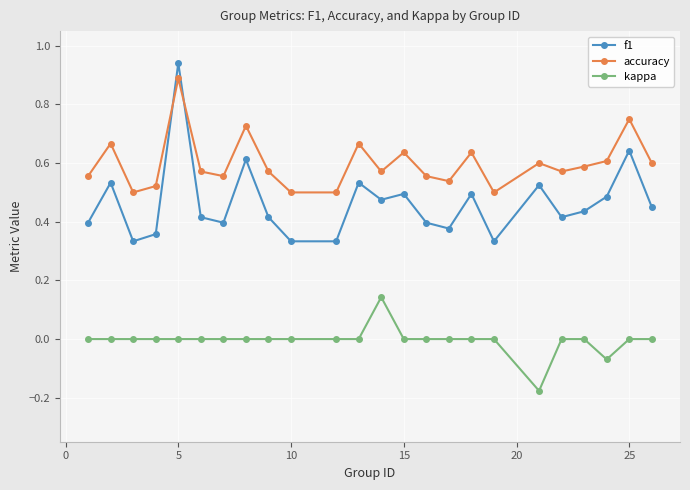

Count the kappa values in the range 0 to 1.

22